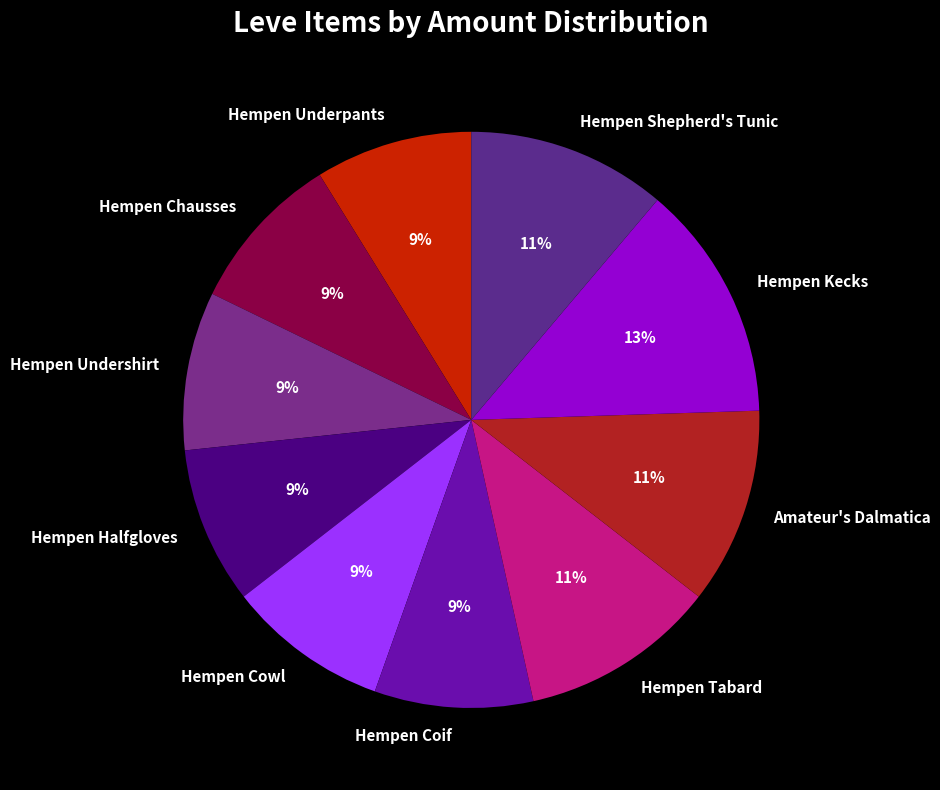

Is the sum of Hempen Chausses and Hempen Underpants greater than half?

No